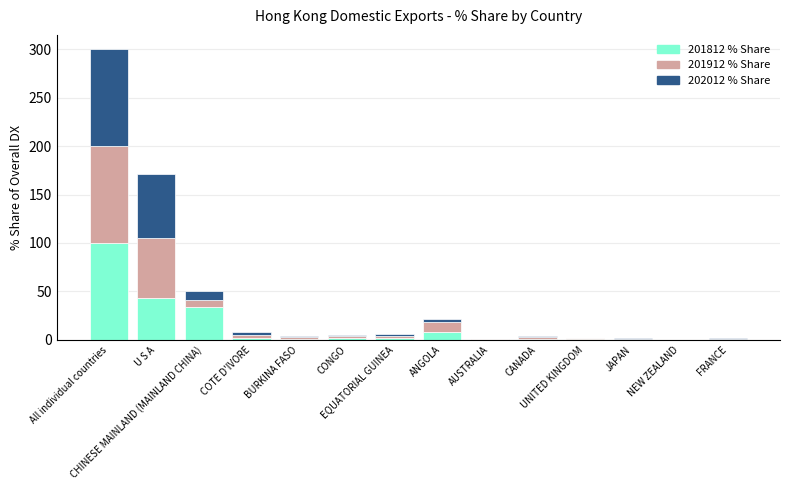

What is the highest value of the 201812 % Share series?

100.0